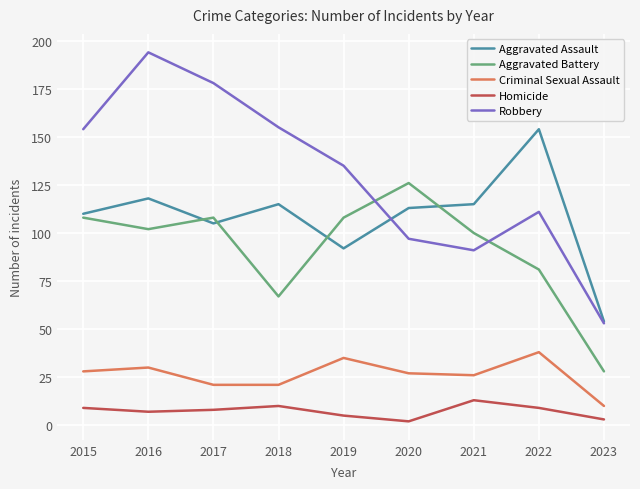

Which series has the largest range (max minus min)?

Robbery